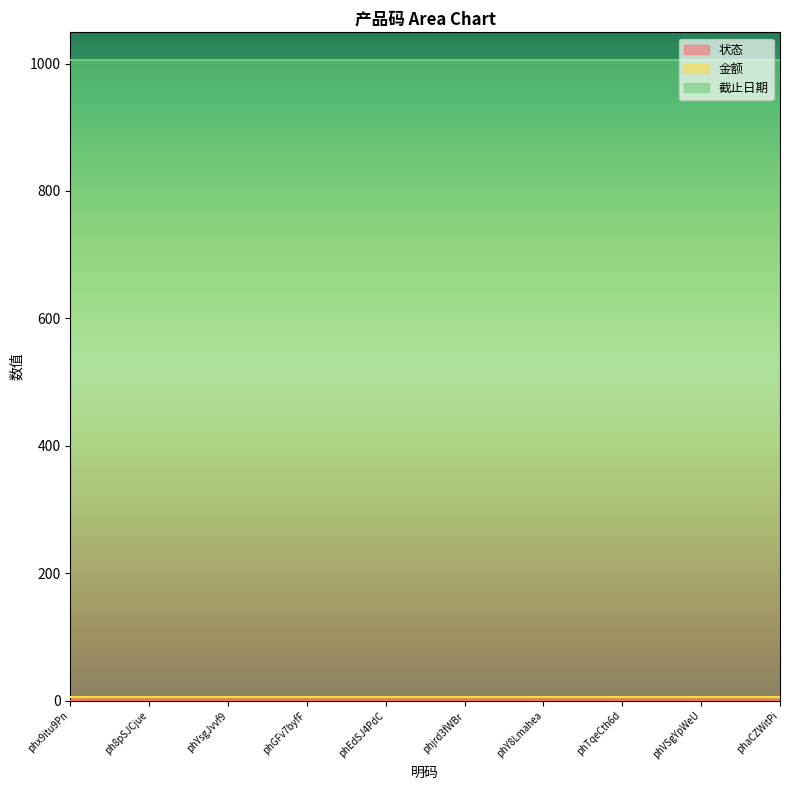

The 截止日期 series shows 436 at phVSgYpWeU. True or false?

False